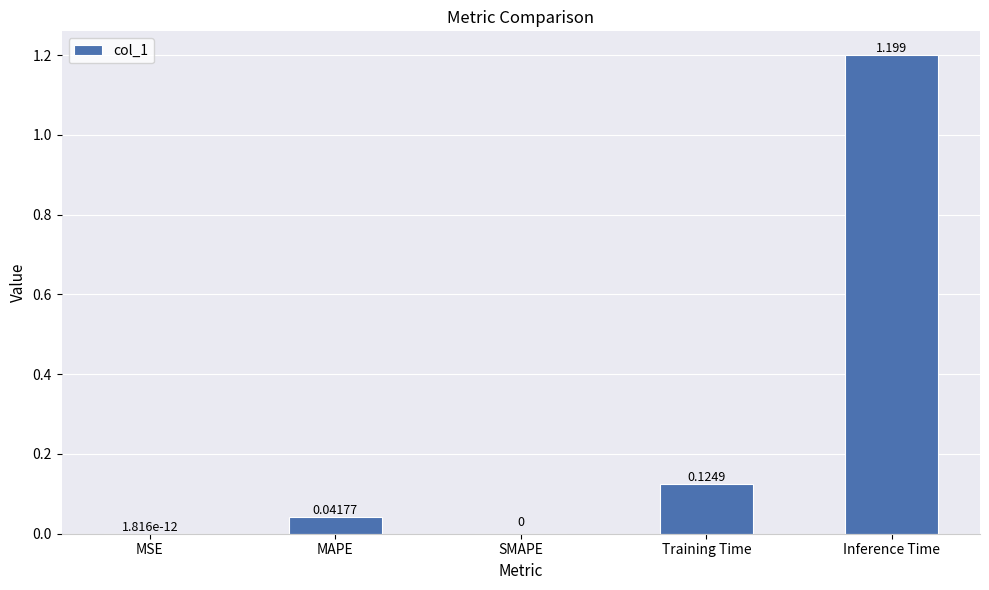

The value at SMAPE is 0.0. True or false?

True